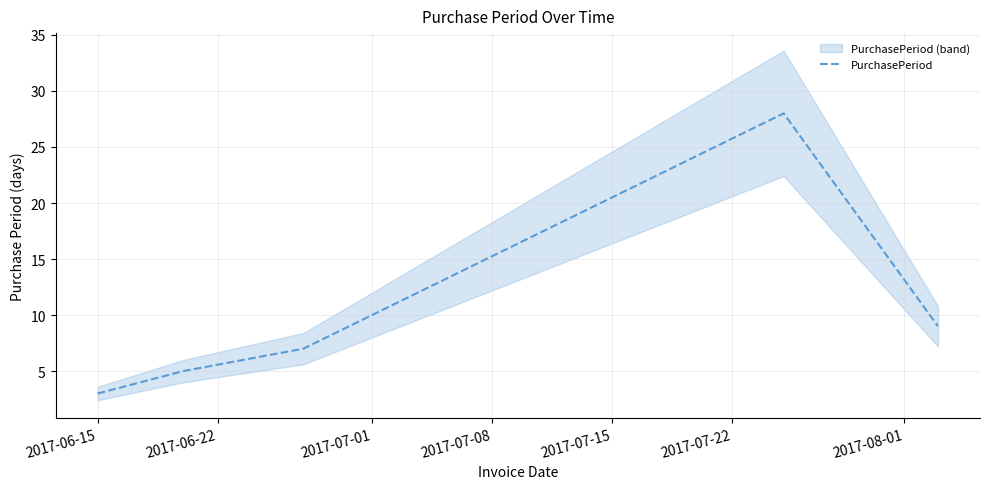

What is the lowest value of the PurchasePeriod series?

3